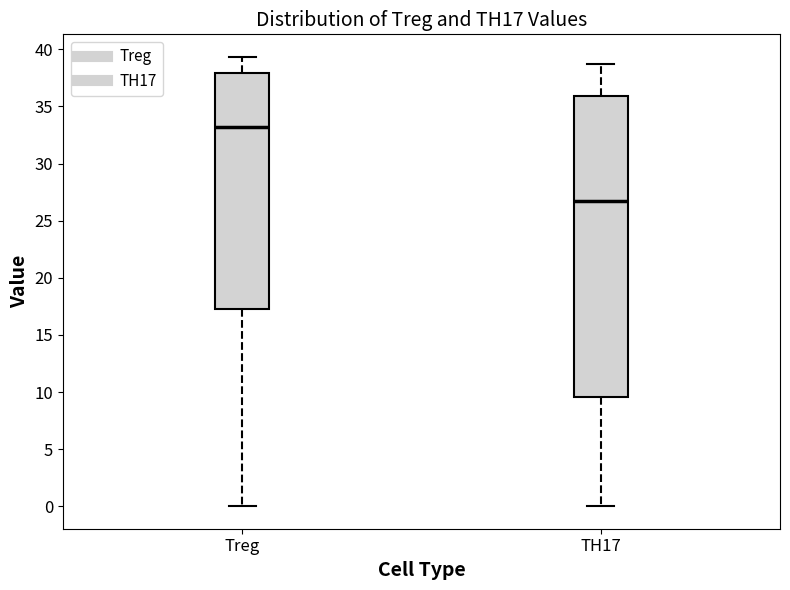

Comparing the boxes themselves (not the whiskers), which one is the tallest?

TH17